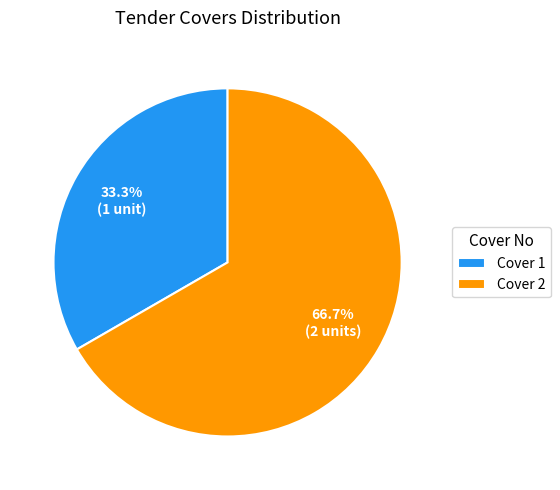

Count the number of slices in the pie.

2